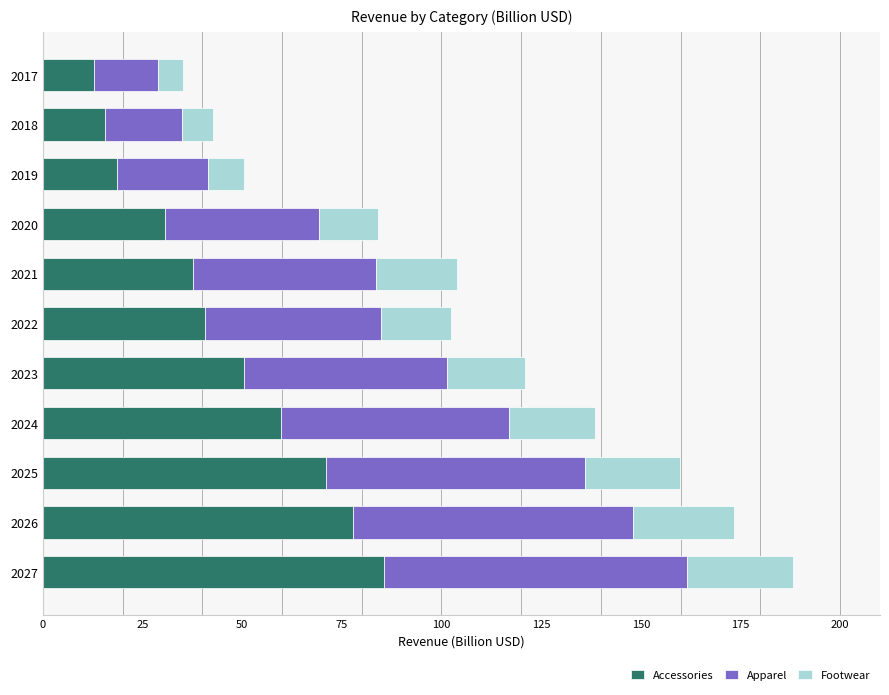

The value of Accessories at 2022 is 40.6. True or false?

True